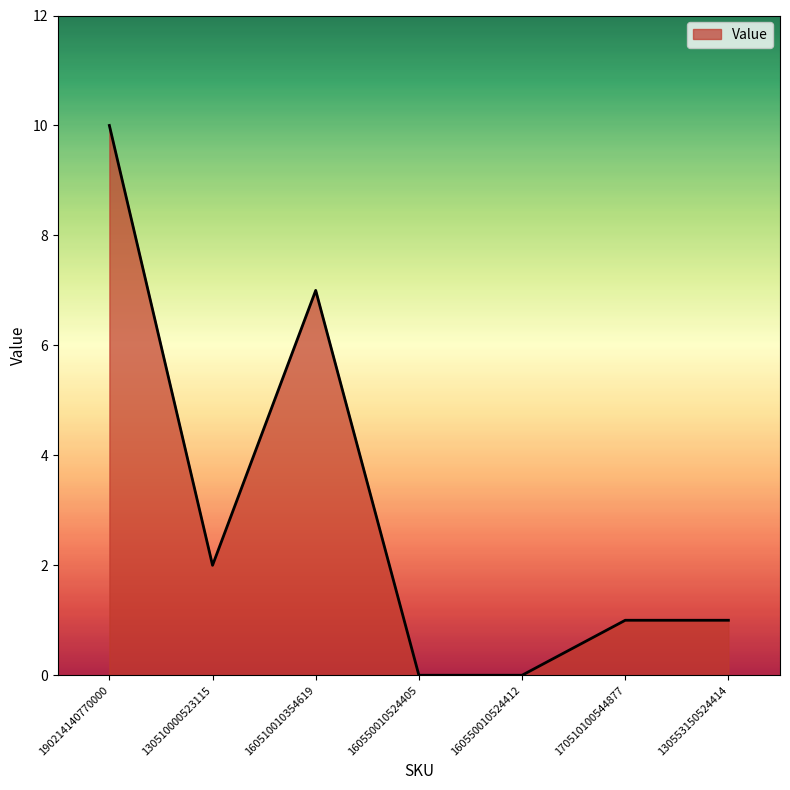

Which category has the highest value across all series?

190214140770000